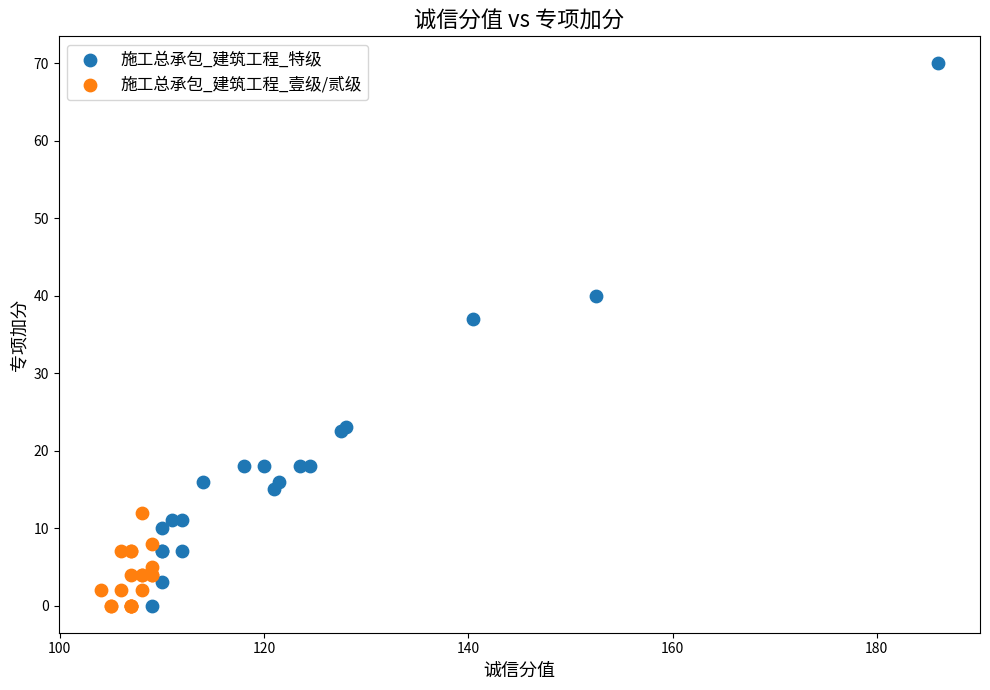

Which series has the widest spread of Y values?

施工总承包_建筑工程_特级